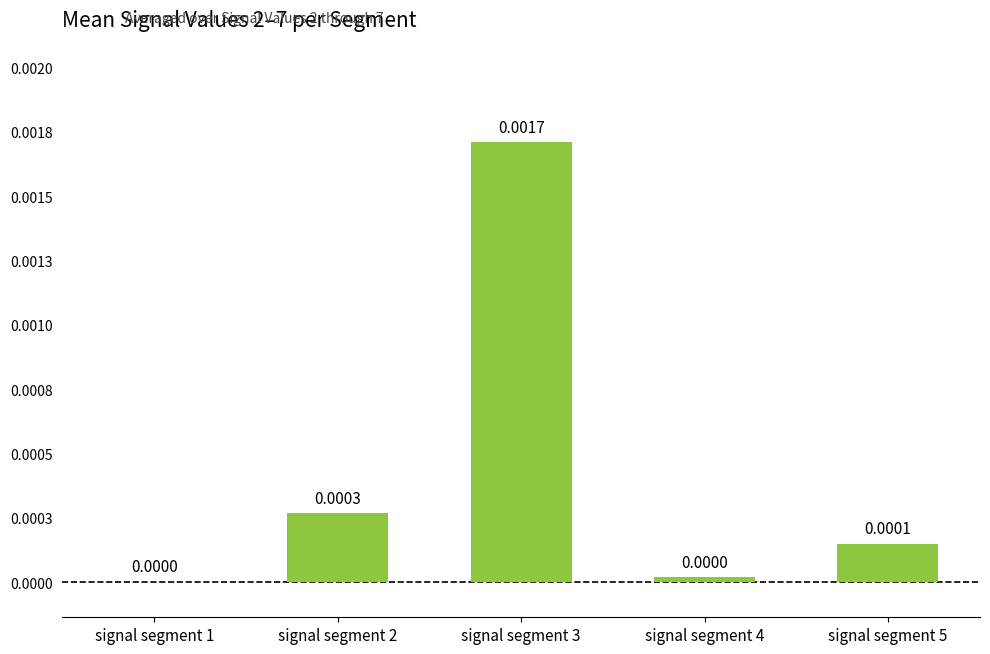

How many series are shown in this chart?

1